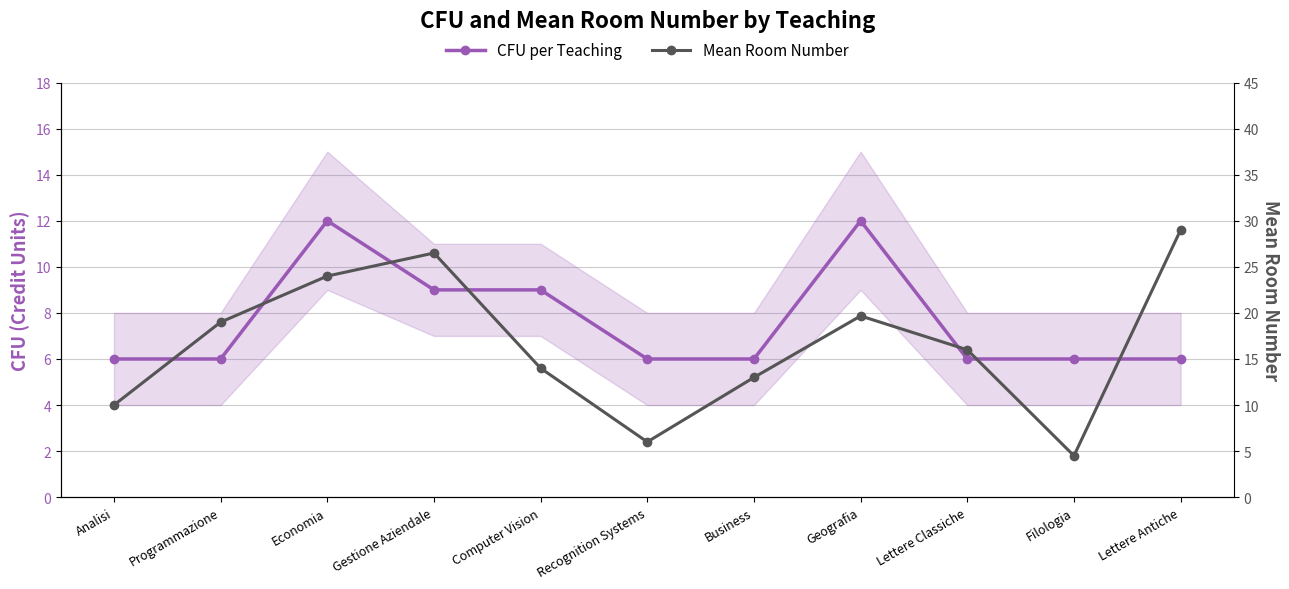

True or false: Mean Room Number and CFU per Teaching cross at least once.

True